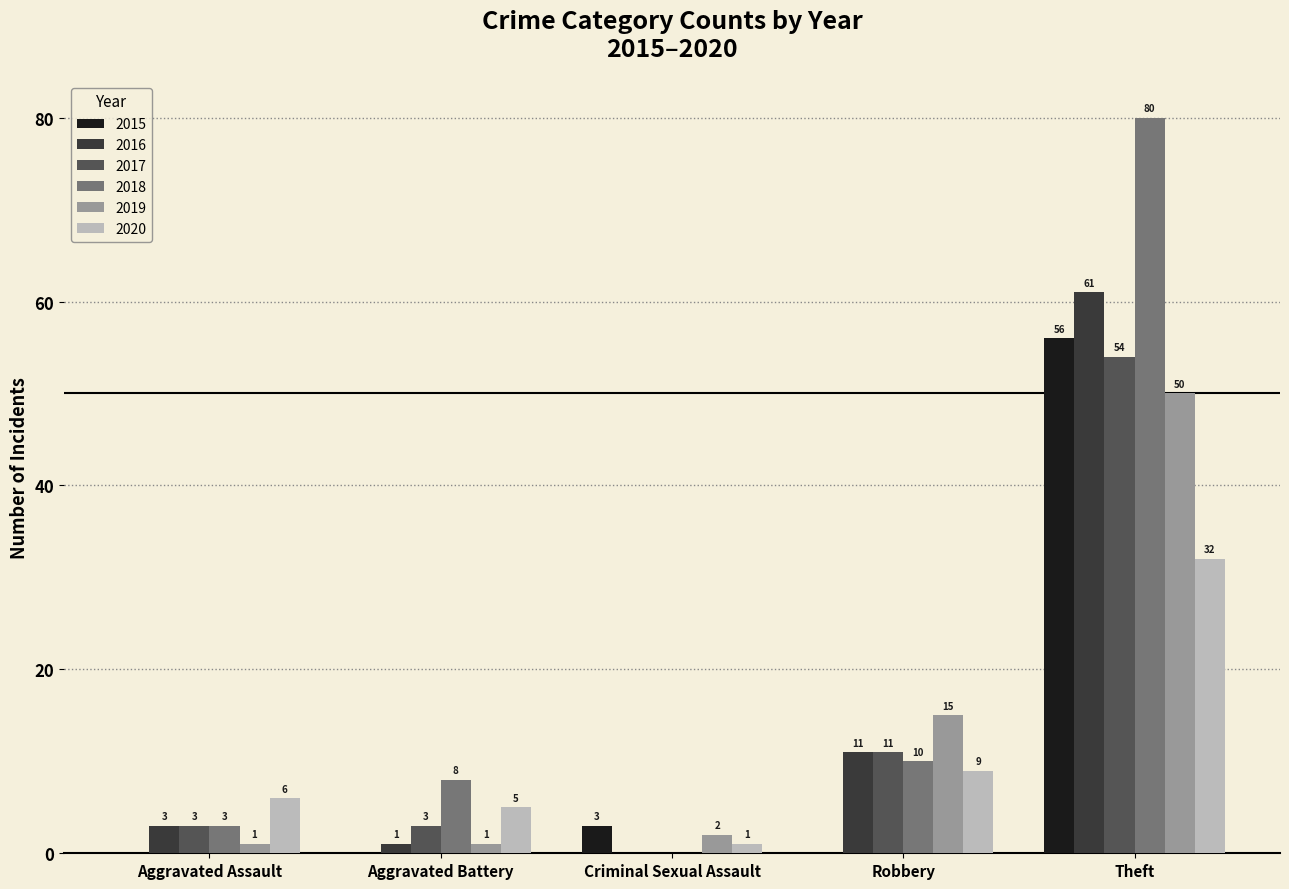

At which label is 2019 closest to 25?

Robbery